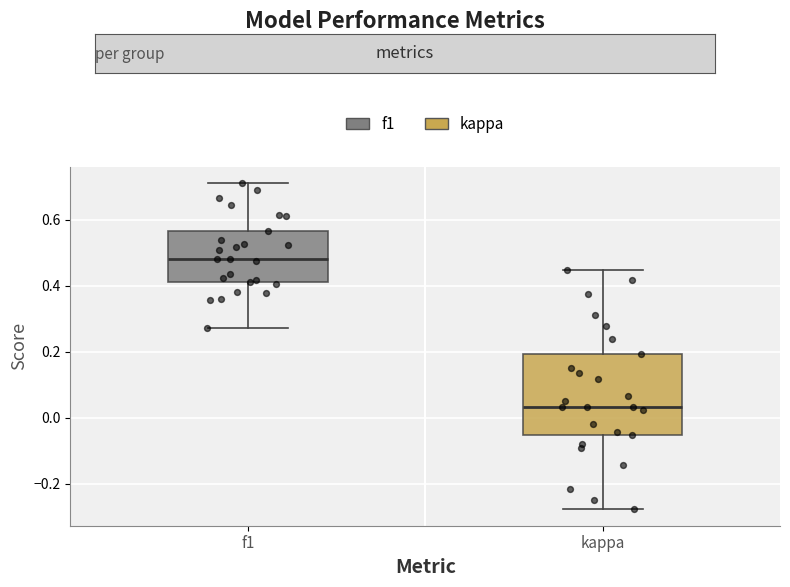

Where is the upper edge of the box for kappa on the y-axis? The values are not printed on the chart, so give them approximately, as read against the axis.

0.20